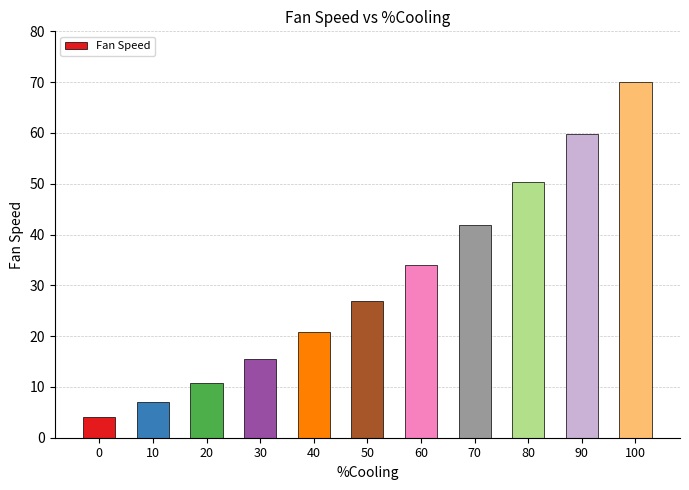

Approximately how many times larger is the value at 30 compared to 100?

0.2